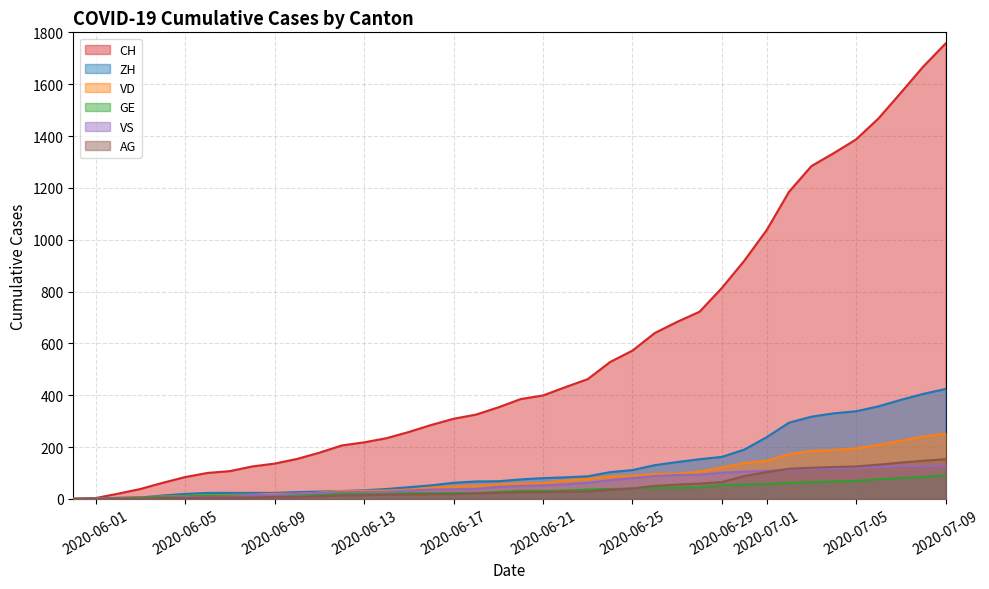

Which has a higher value, 2020-07-05 or 2020-06-04?

2020-07-05